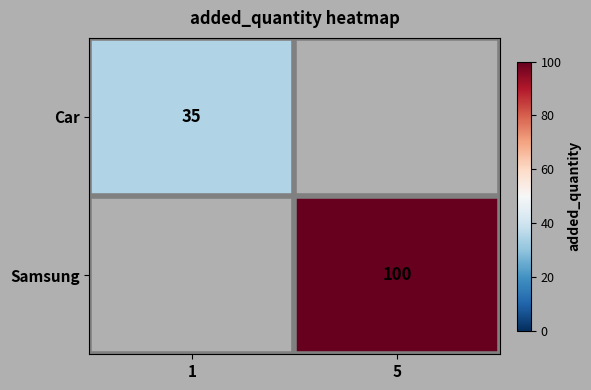

The Car series shows 35 at 1. True or false?

True